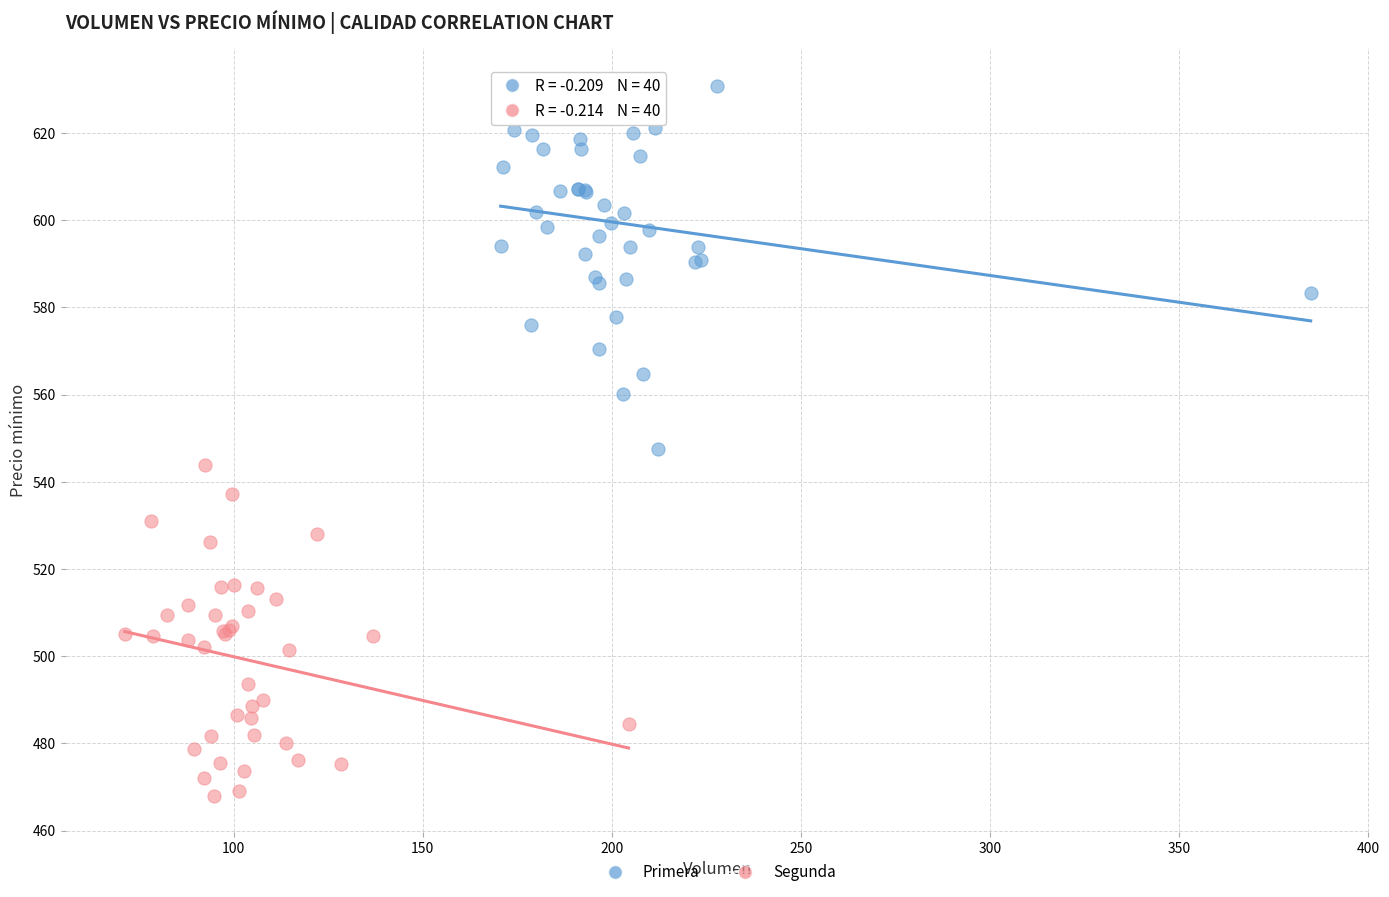

Which series contains the highest Y value?

Primera